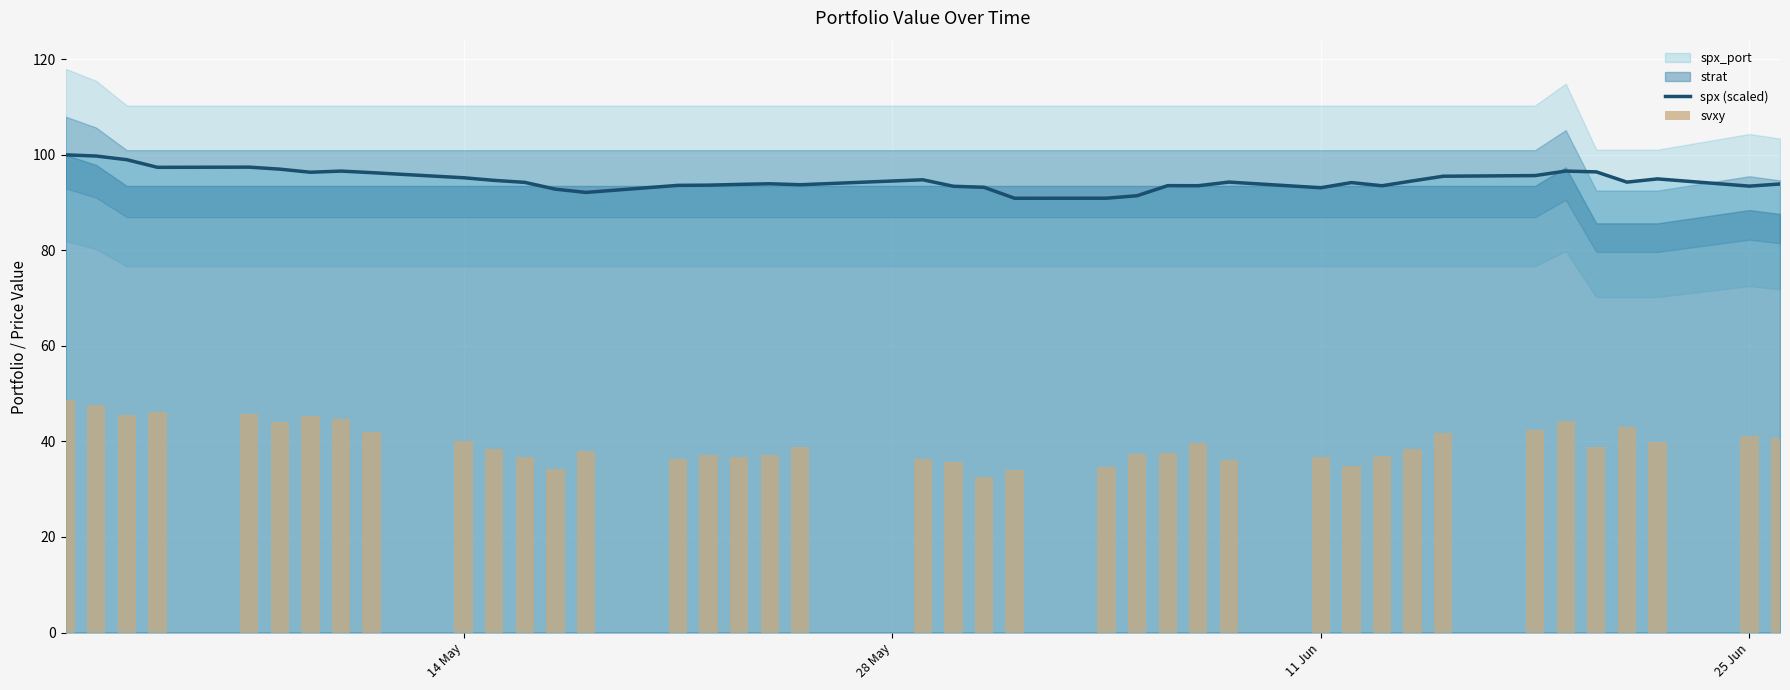

What is the maximum value for spx (scaled)?

100.0